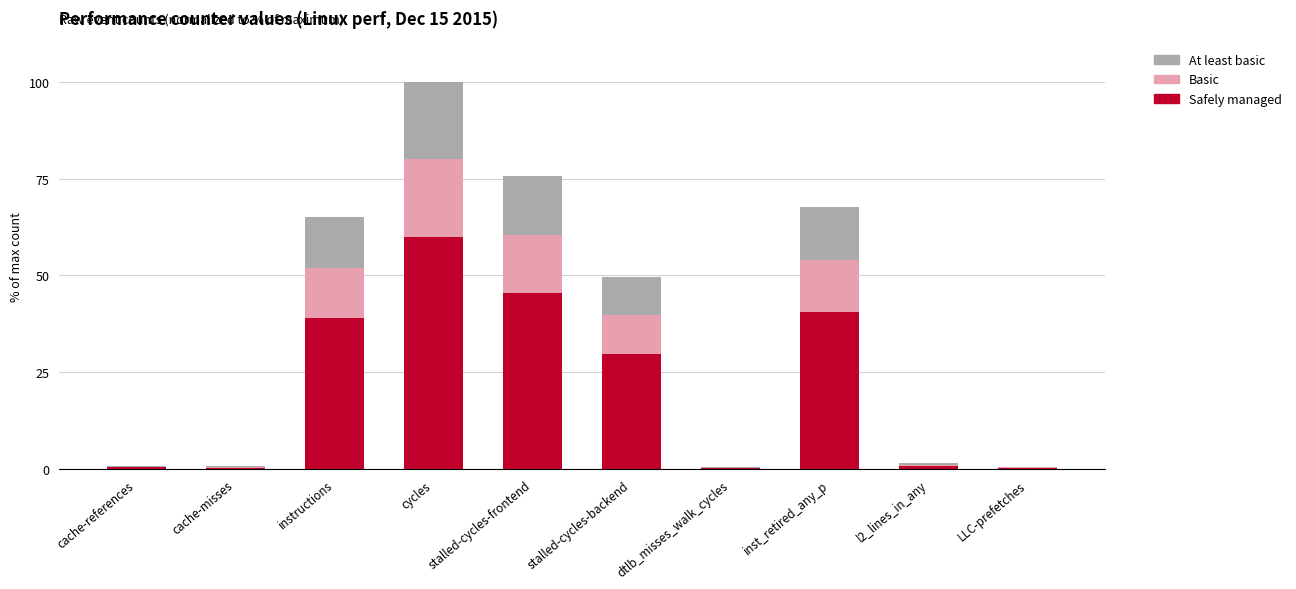

What is the total value across all series at instructions?

65.0